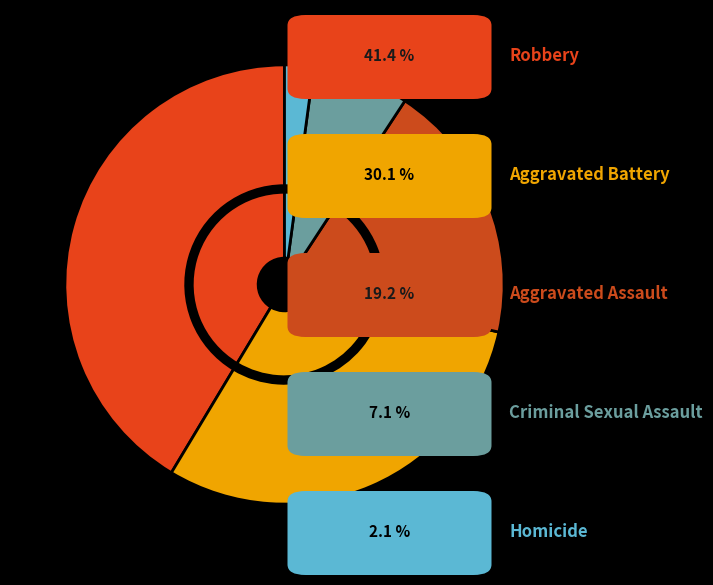

Which has a higher value, Homicide or Aggravated Assault?

Aggravated Assault